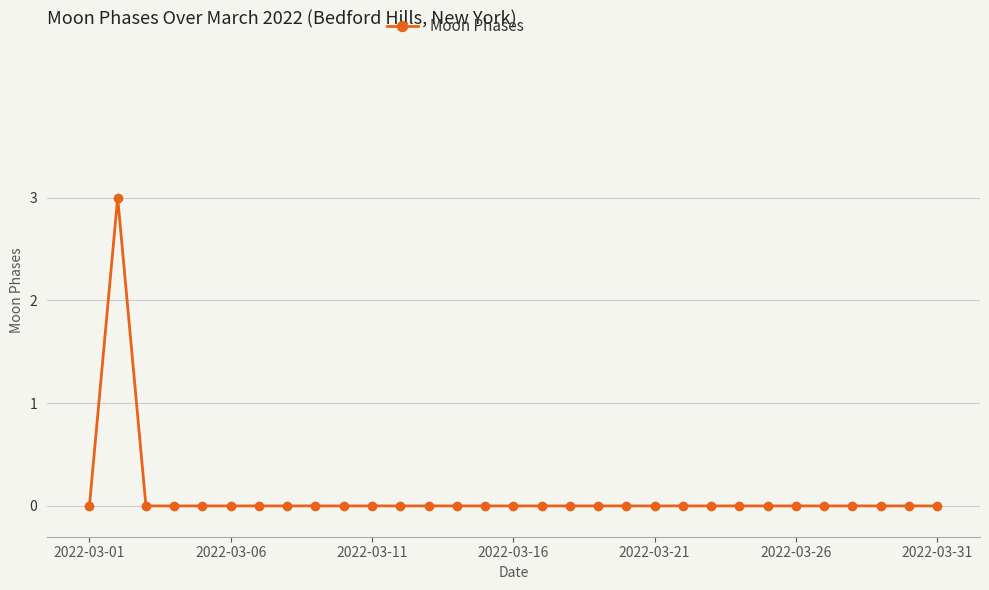

What is the greatest value displayed?

3